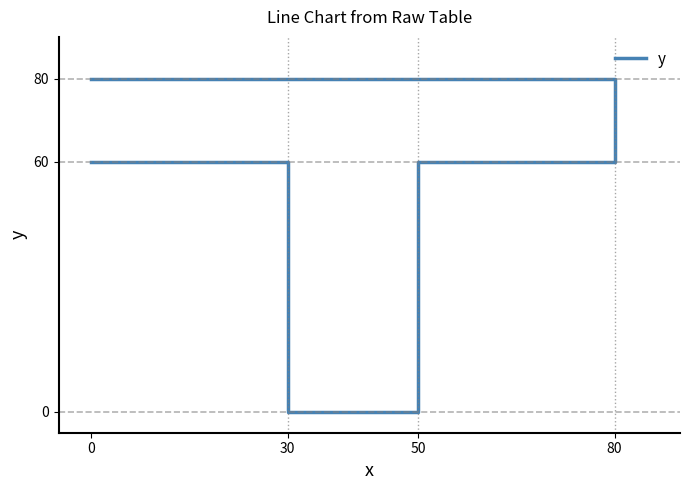

Between 80 and 4, which is larger?

80